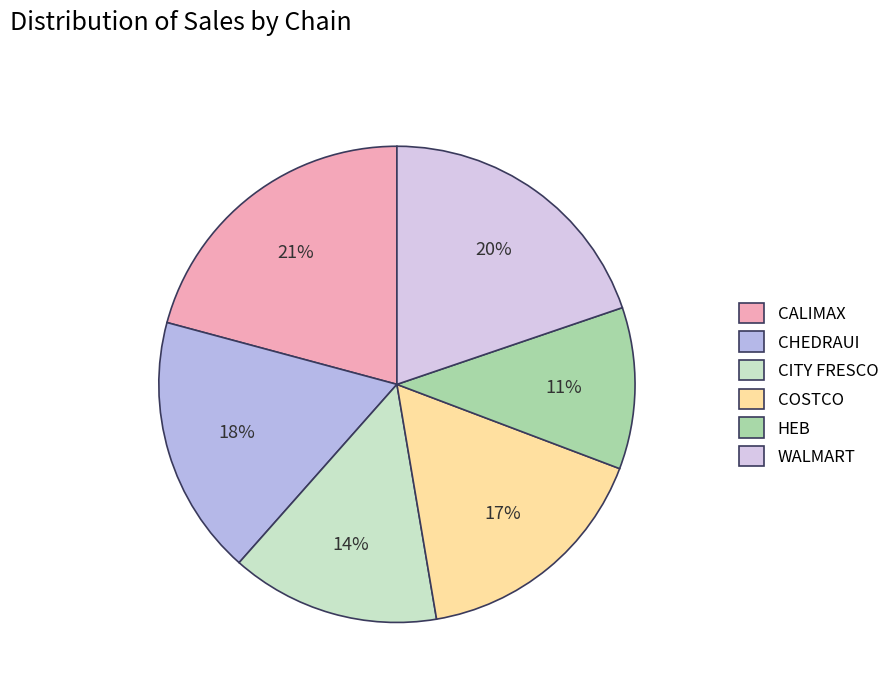

To the nearest percent, what portion does WALMART represent?

20%